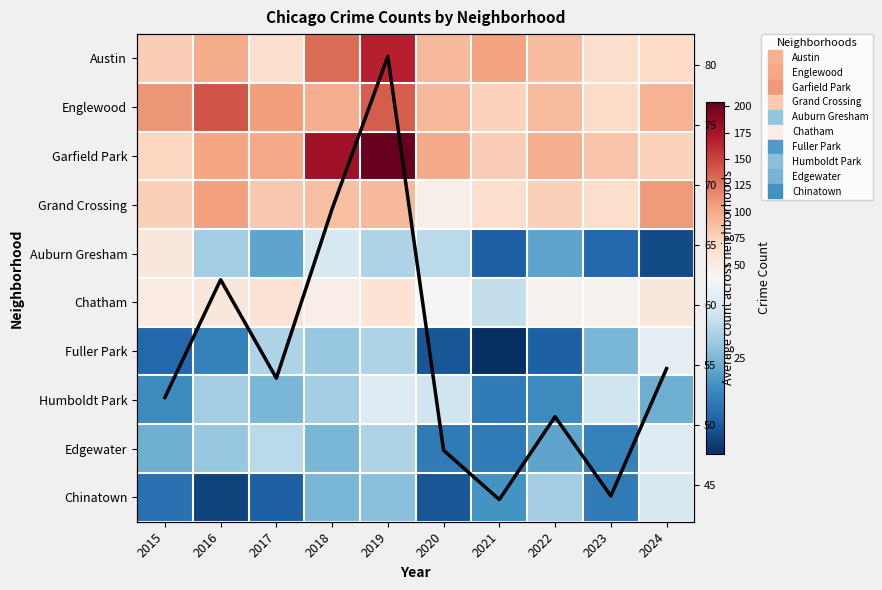

What is the highest value of the Garfield Park series?

204.0